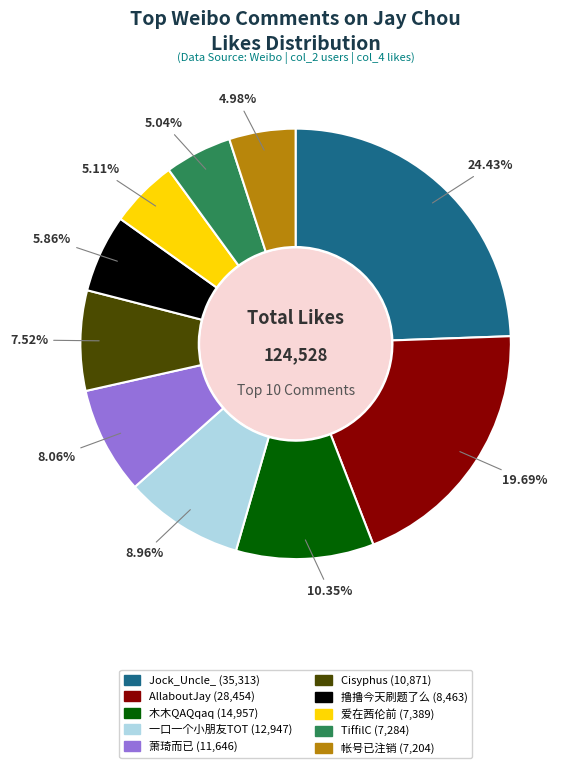

To the nearest percent, what portion does TiffilC represent?

5%